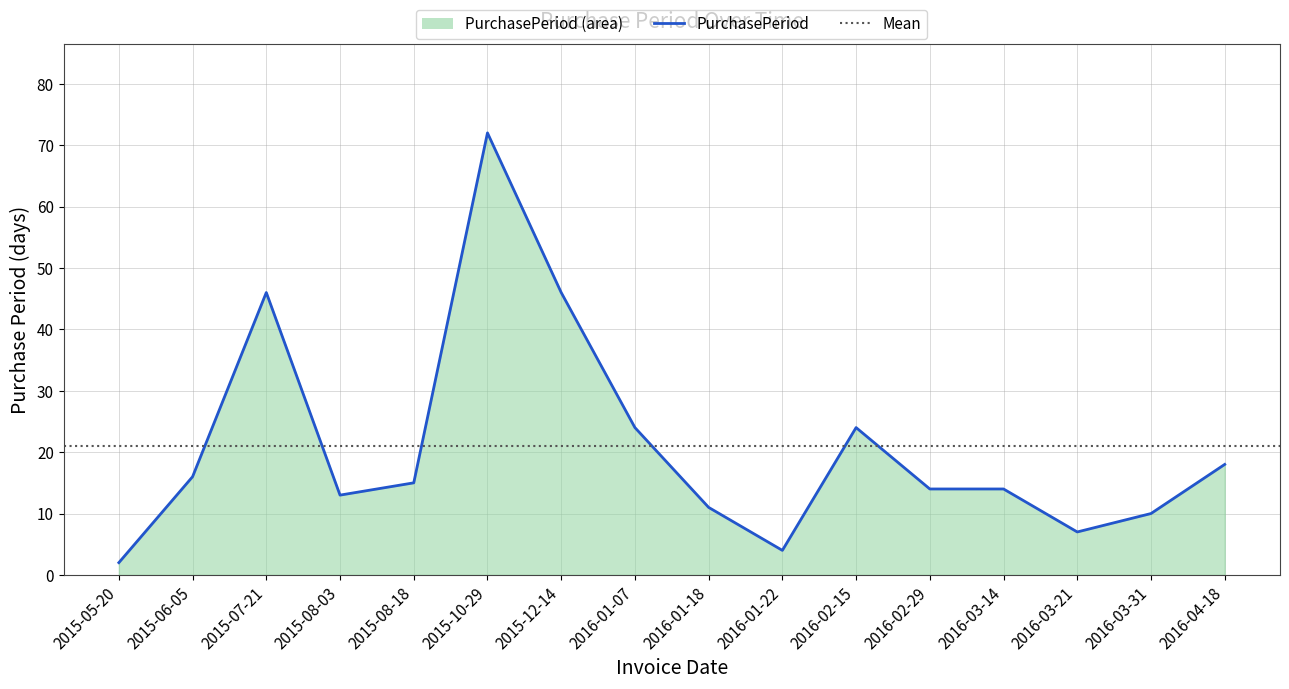

What is the smallest value displayed?

2